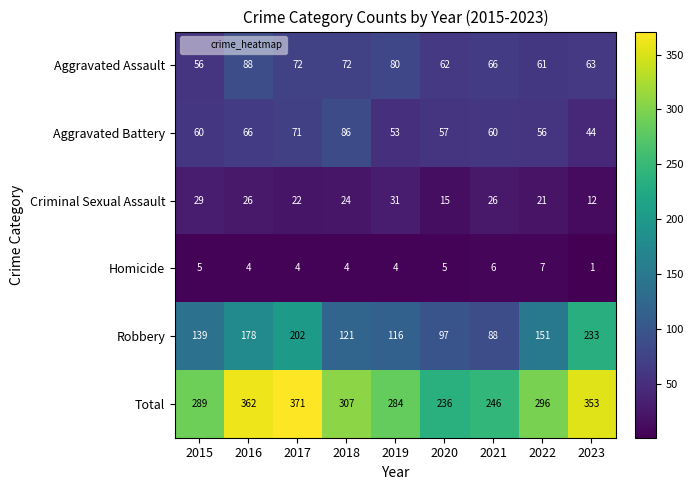

What is the average value of the Robbery series?

147